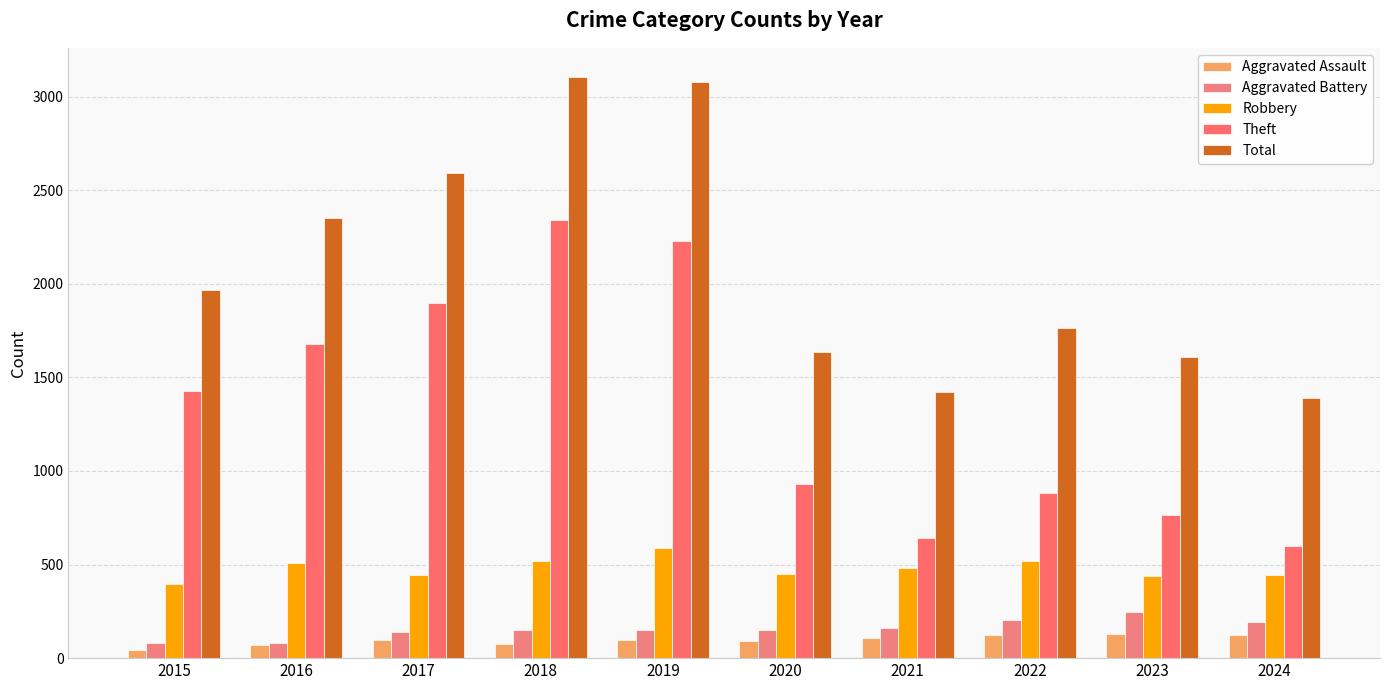

Rank the series by their maximum value, from highest to lowest.

Total, Theft, Robbery, Aggravated Battery, Aggravated Assault